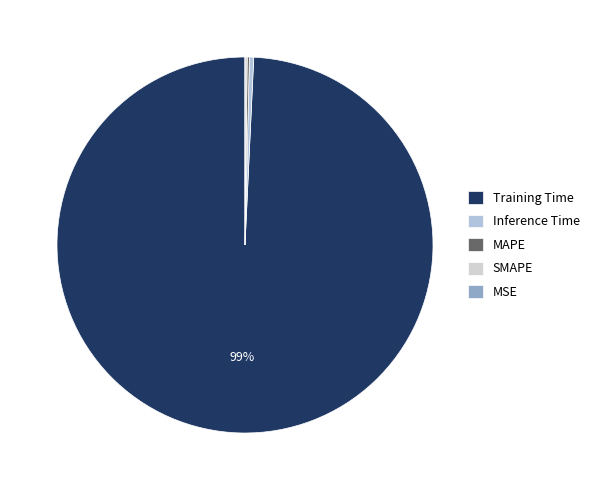

Does MSE account for over 50% of the chart?

No